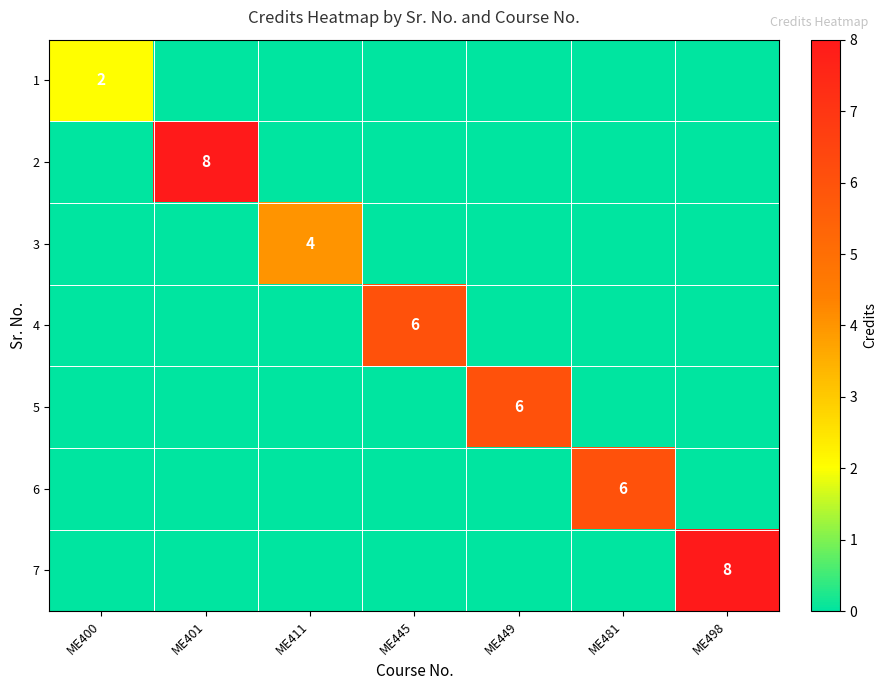

The value of 5 at ME449 is 8. True or false?

False